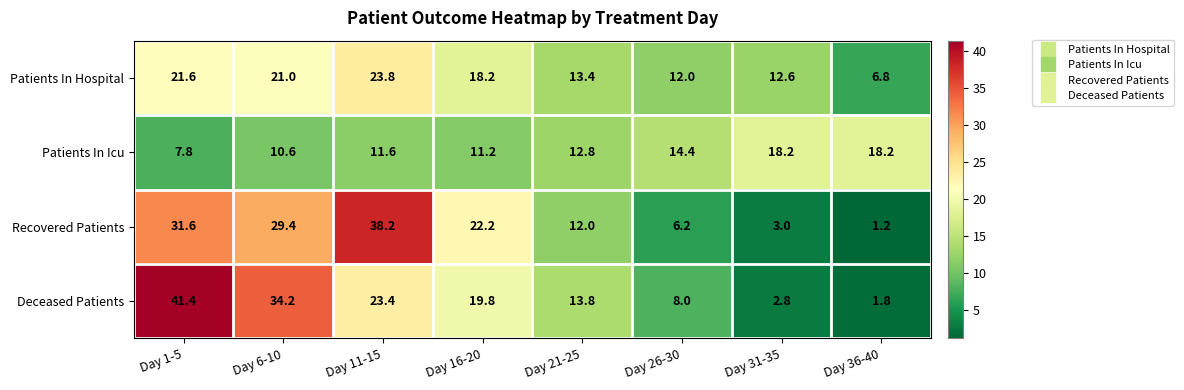

What is the greatest value displayed?

41.4